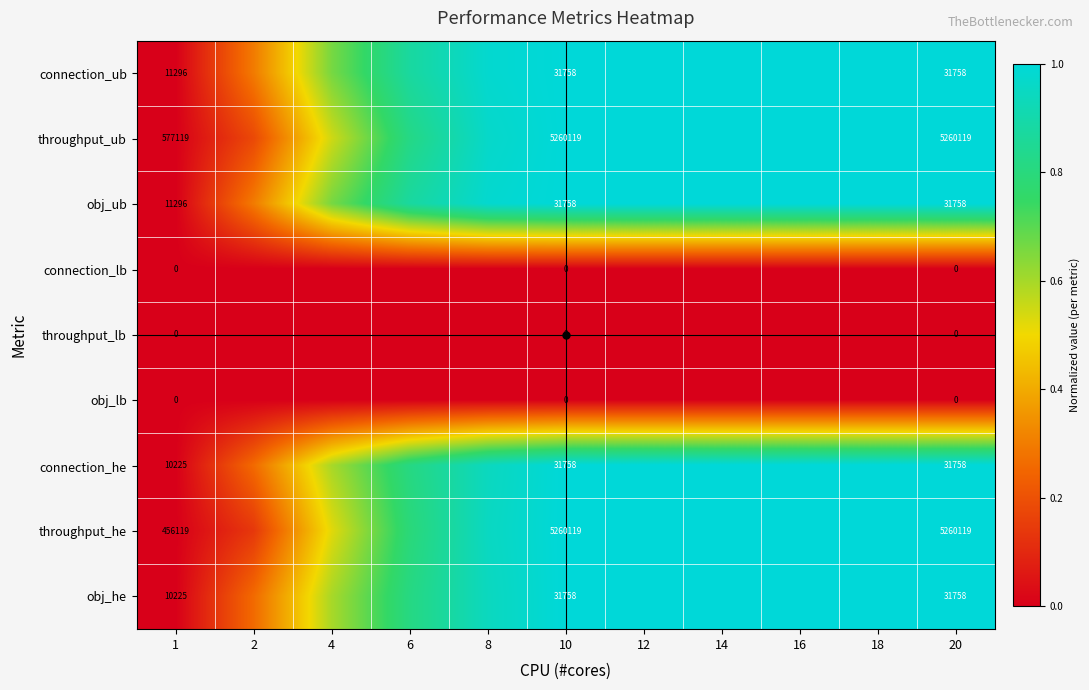

True or false: obj_he has a value of 1.0 at 4.

False